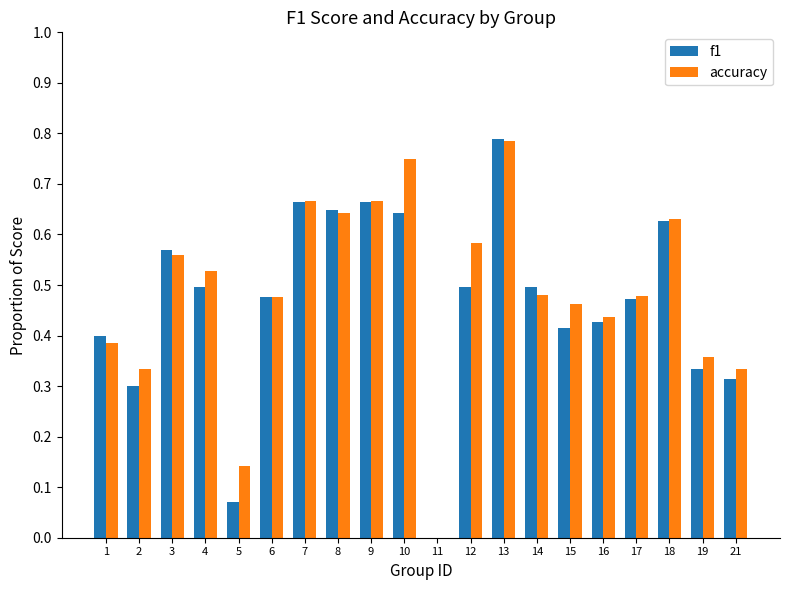

Is the value of f1 at 15 greater than the value of accuracy at 21?

Yes